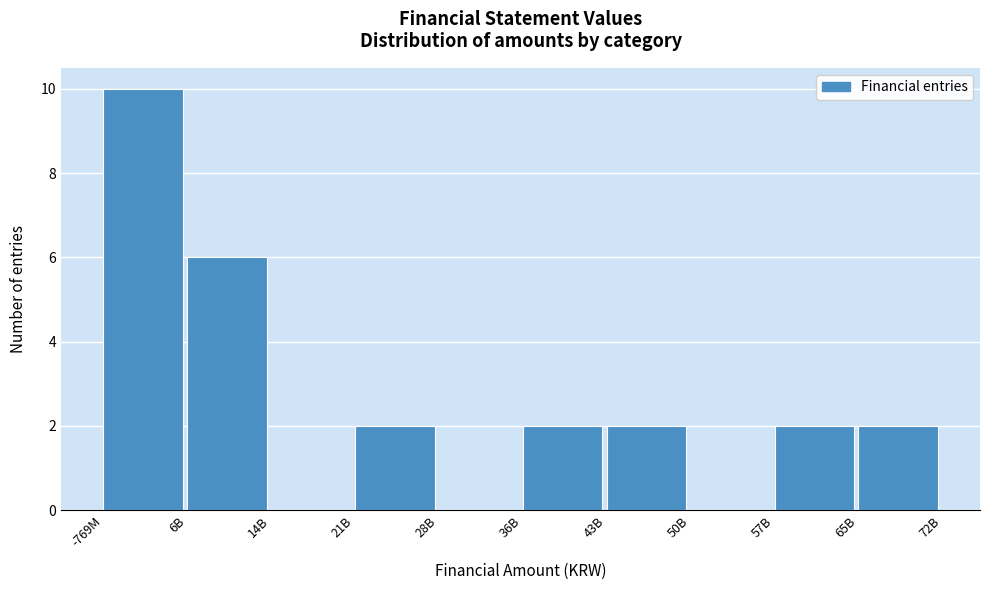

Reading right to left, extract all data points from this chart.

65B=2	57B=2	50B=0	43B=2	36B=2	28B=0	21B=2	14B=0	6B=6	-769M=10